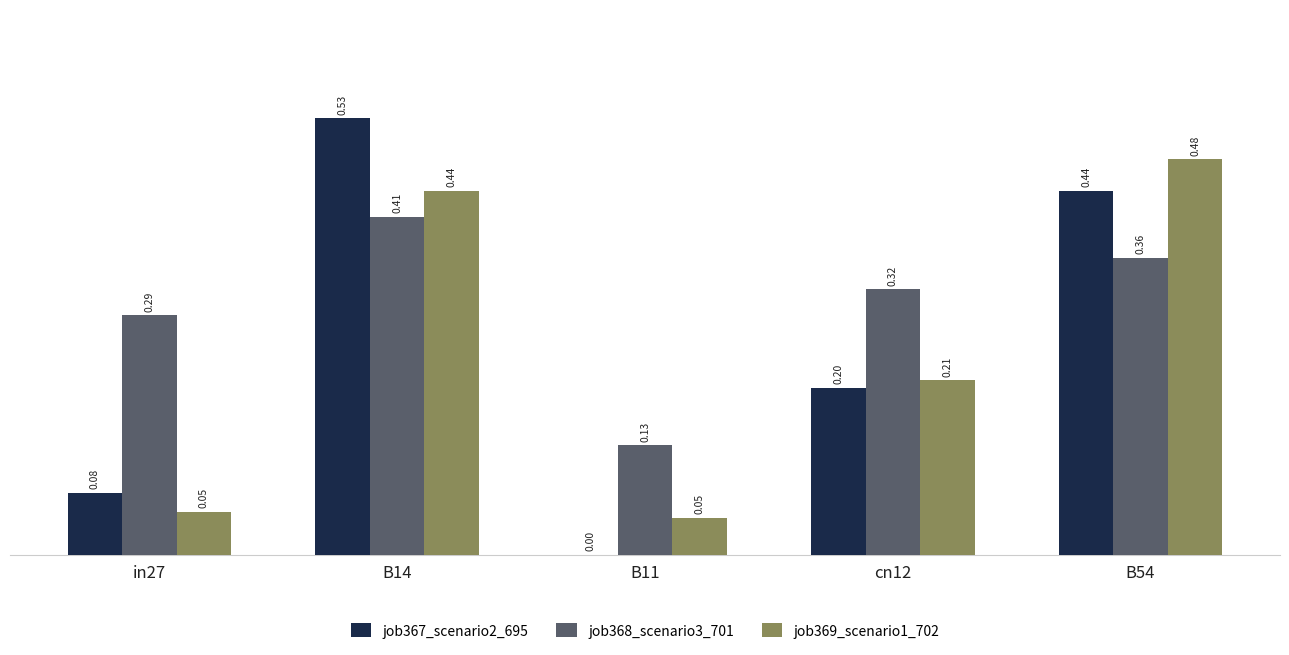

Which series changed the most between B14 and B54?

job367_scenario2_695